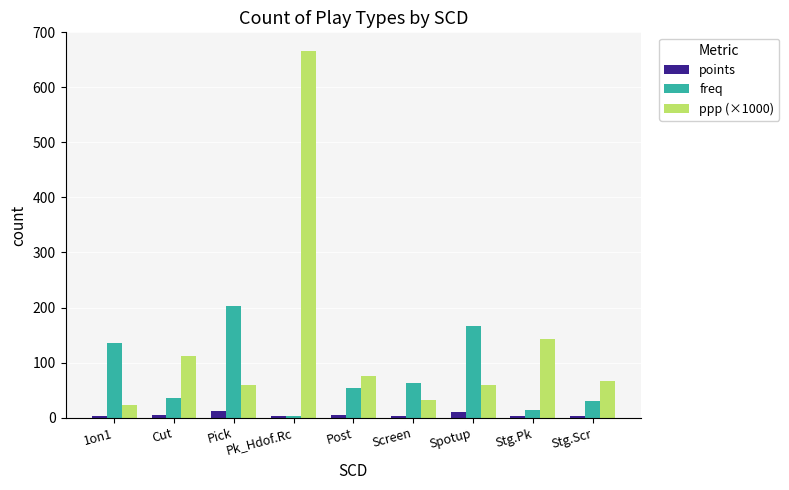

The ppp (×1000) series shows 102.3 at Stg.Scr. True or false?

False